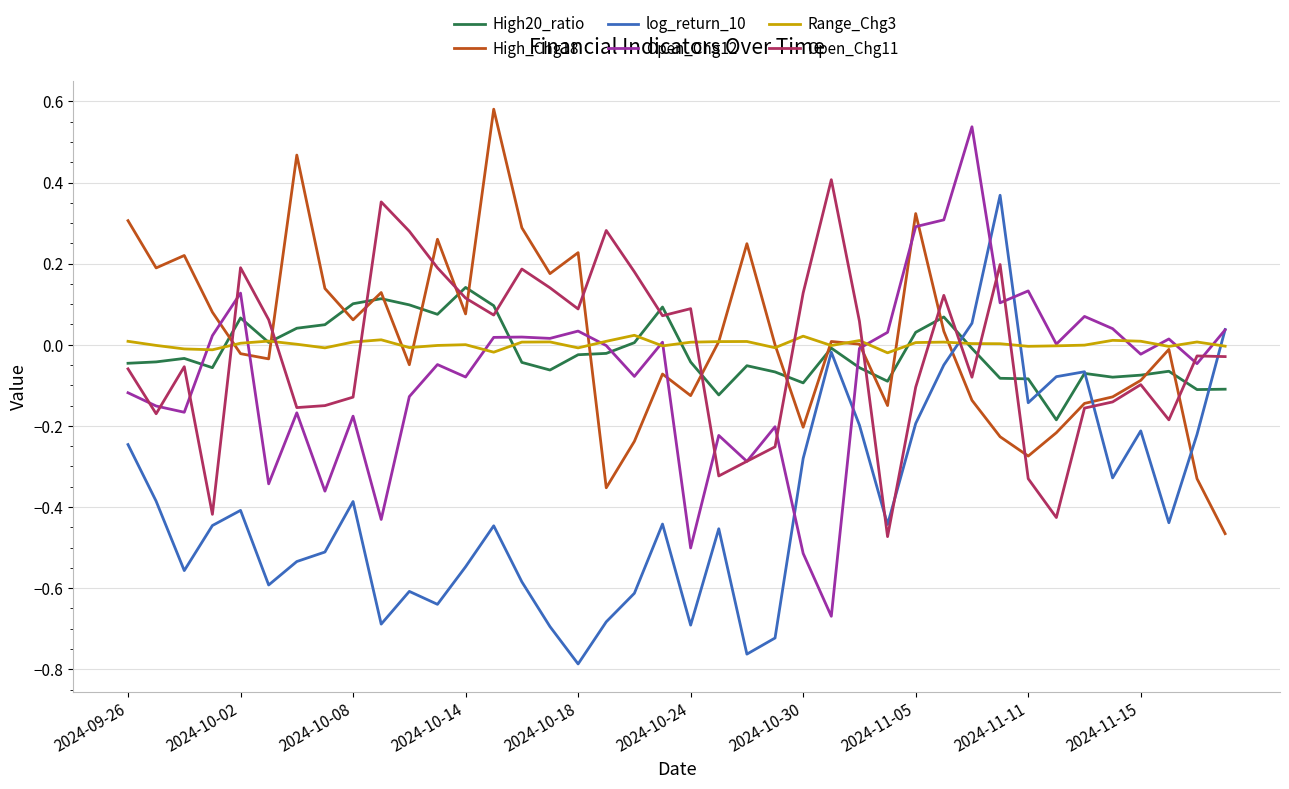

True or false: Open_Chg12 and High20_ratio intersect in this chart.

True